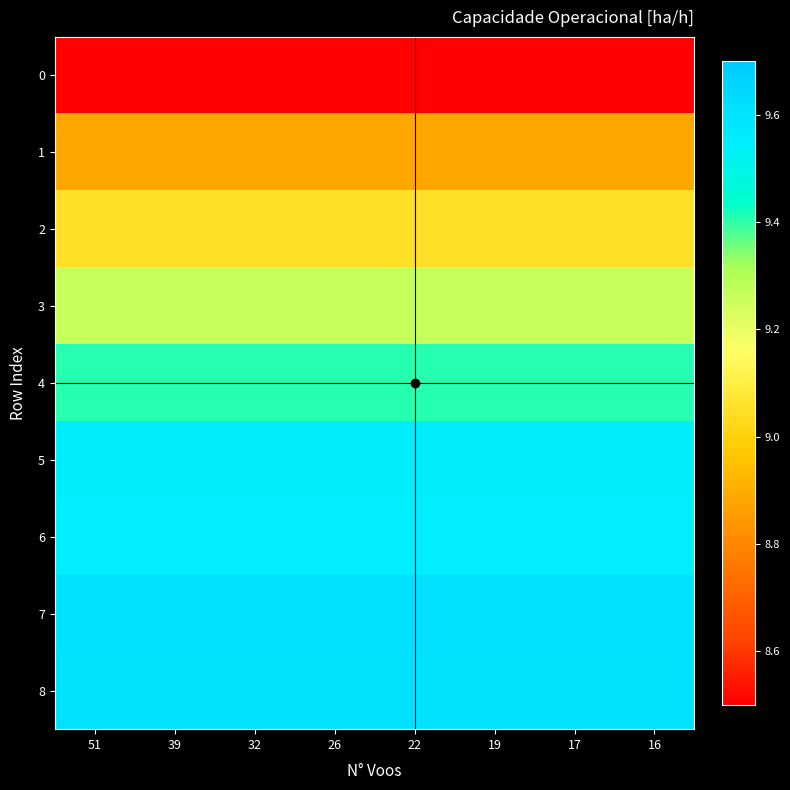

Which series has the largest total across all categories?

row_7